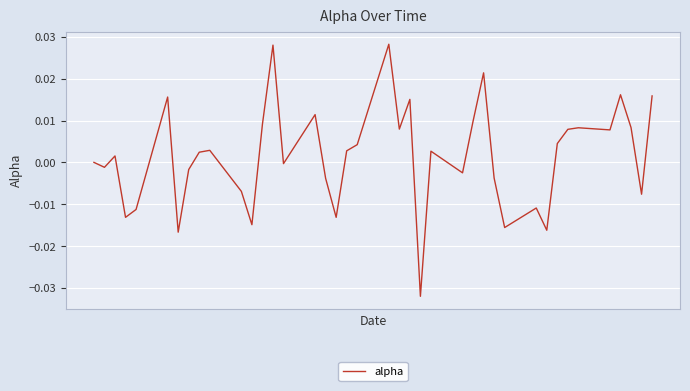

Does the chart have visible grid lines?

Yes